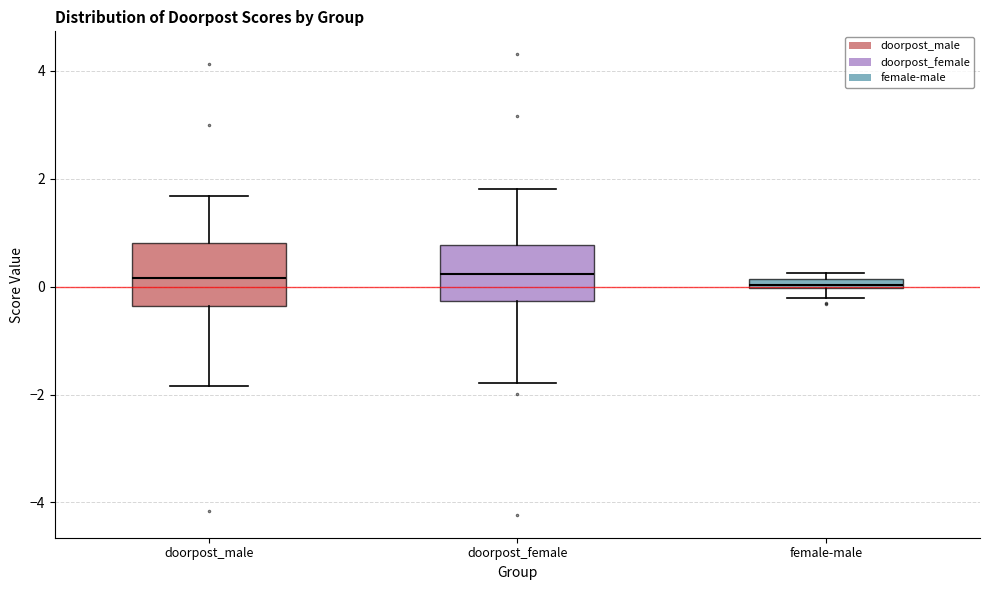

Where is the upper edge of the box for female-male on the y-axis? The values are not printed on the chart, so give them approximately, as read against the axis.

0.2